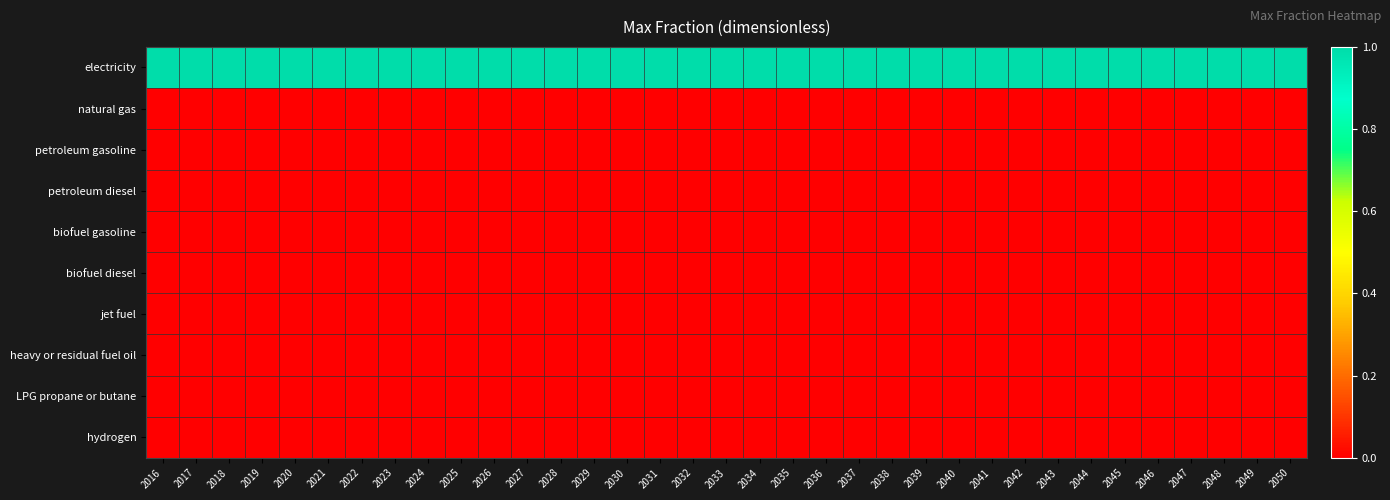

Between 2020 and 2041, which is larger?

2020